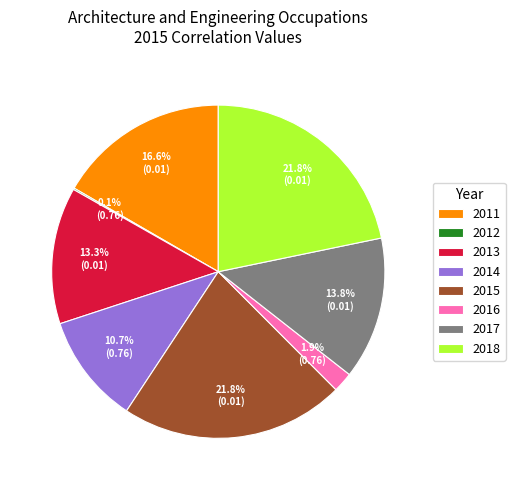

Does any single category account for the majority?

No